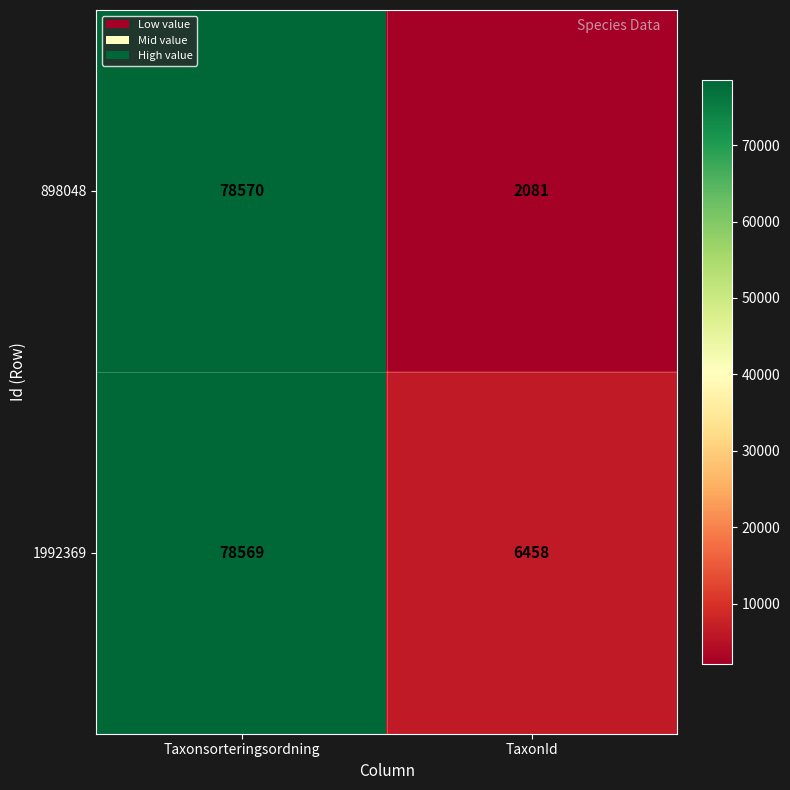

Count the number of data series in this chart.

2